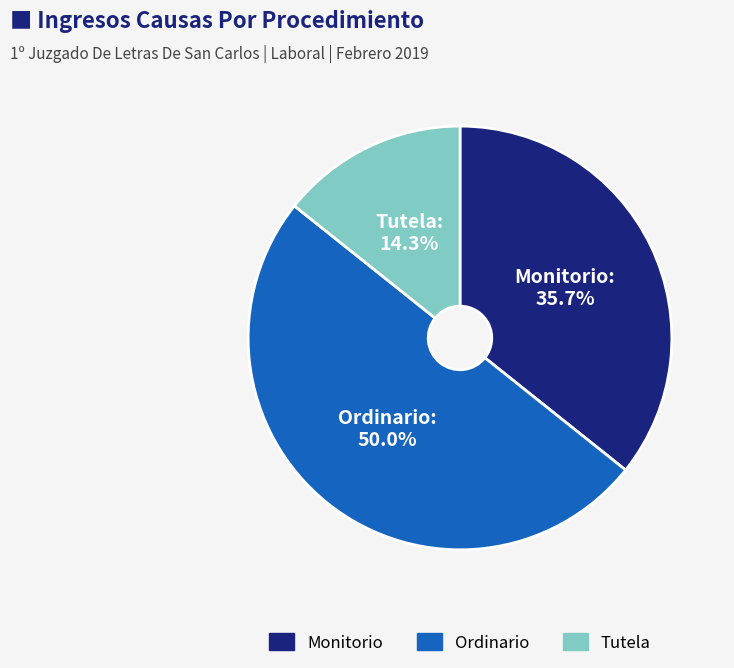

Does Tutela represent more than half of the total?

No